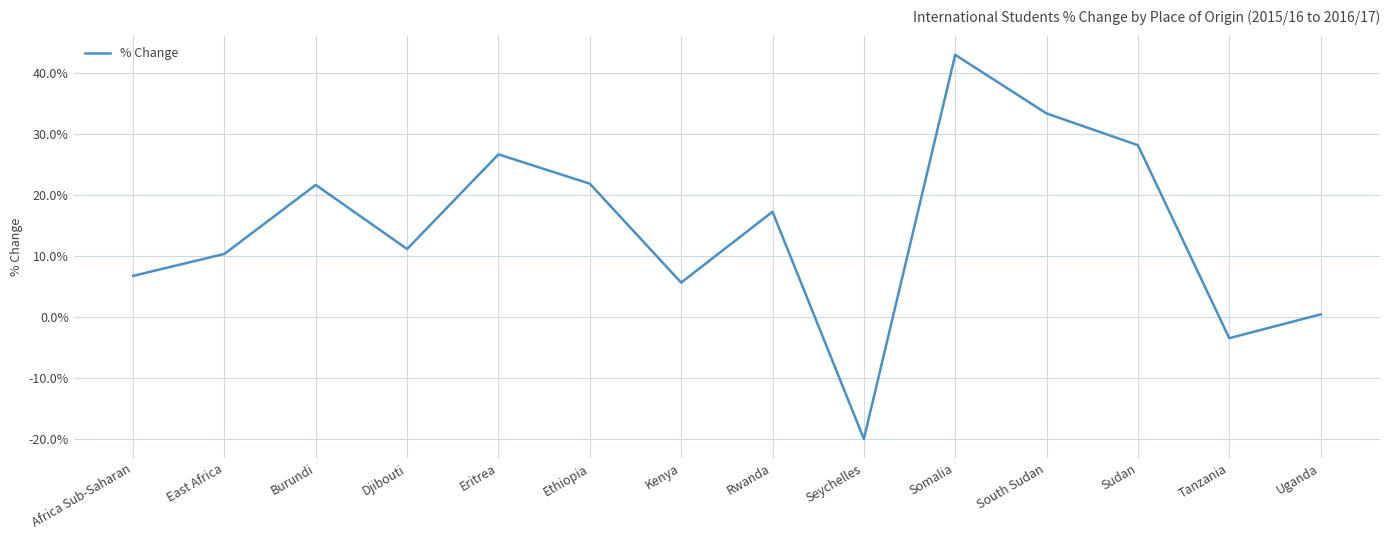

At which category does the data reach its first local valley?

Djibouti